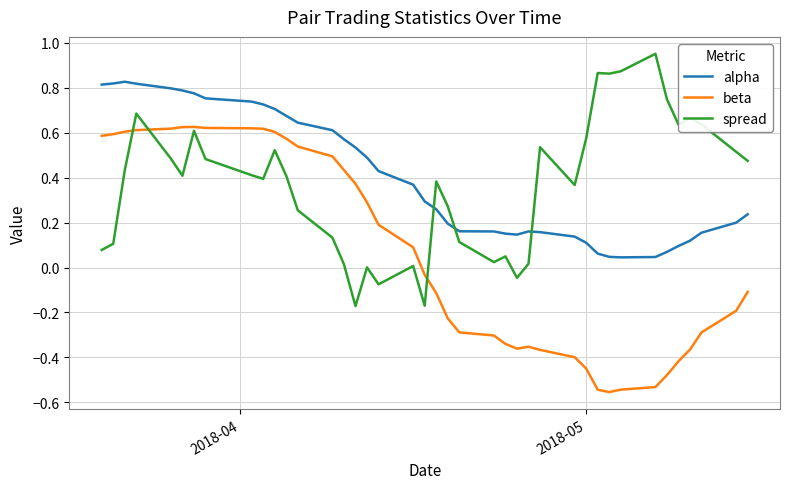

List the series in order of their peak value, highest first.

spread, alpha, beta